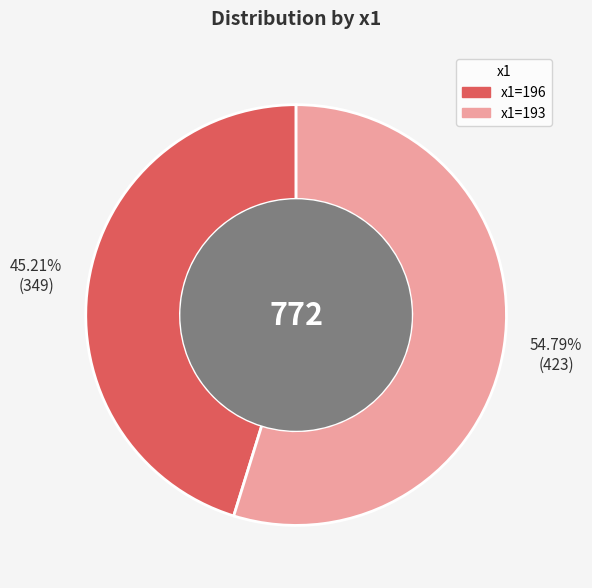

Is there a majority slice in this chart?

Yes